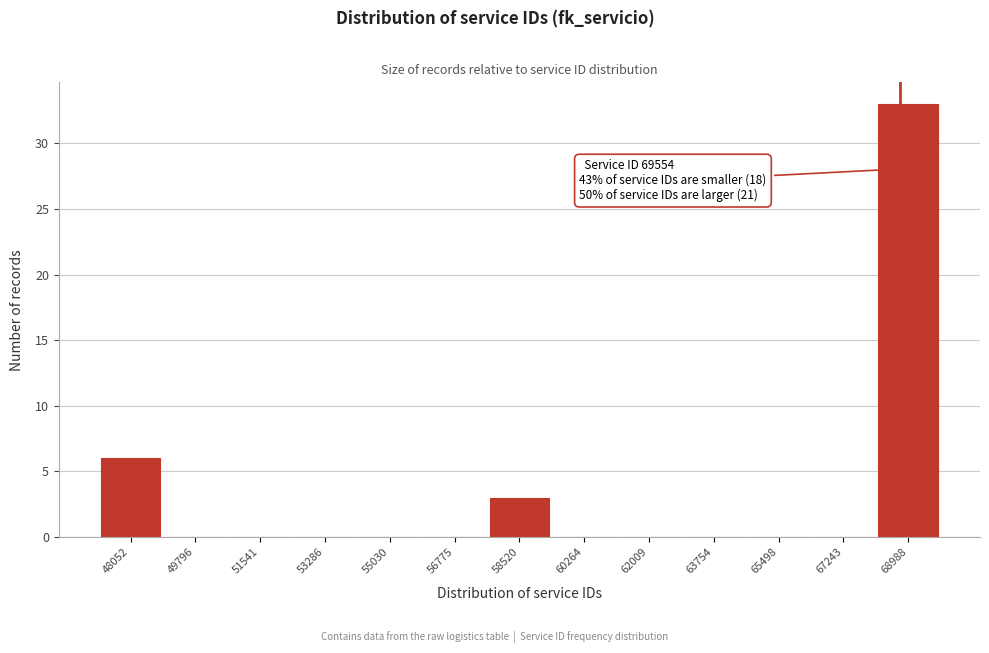

Reading left to right, transcribe all the data shown in this chart.

48052=6	49796=0	51541=0	53286=0	55030=0	56775=0	58520=3	60264=0	62009=0	63754=0	65498=0	67243=0	68988=33